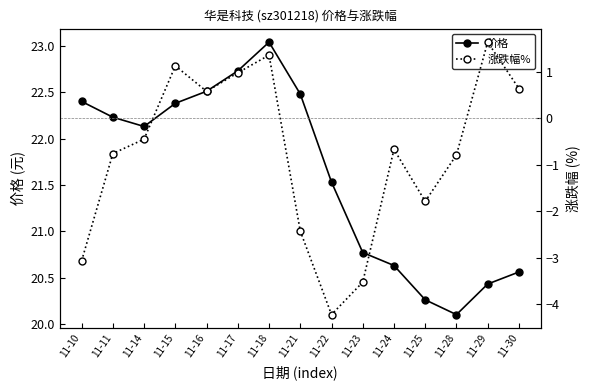

True or false: 涨跌幅% and 价格 cross at least once.

False